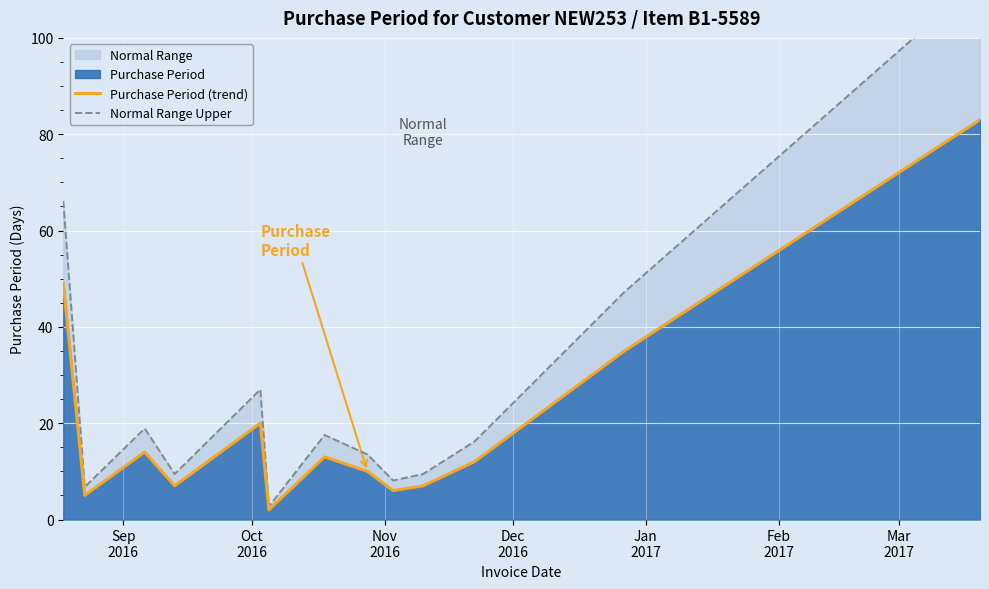

What is the average value of the Purchase Period (trend) series?

20.2